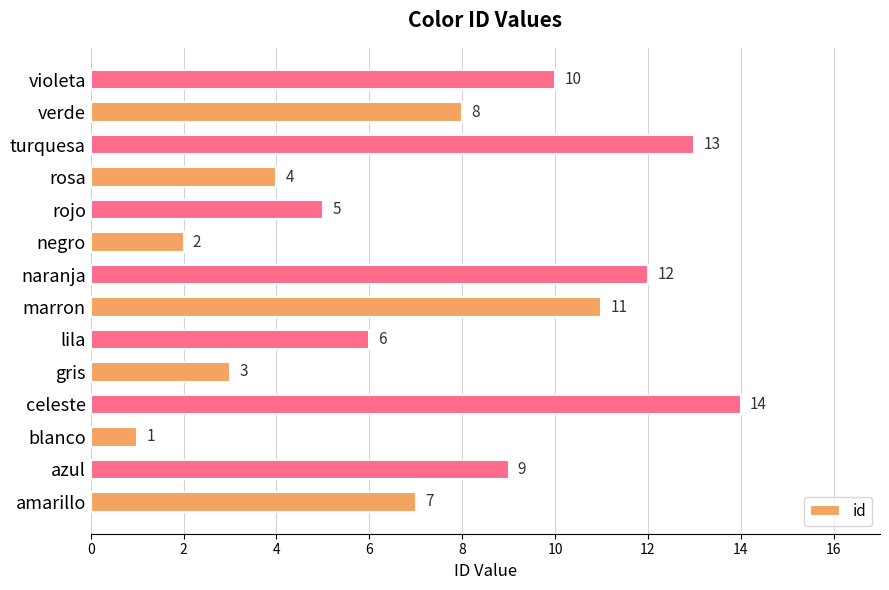

Reading bottom to top, transcribe all the data shown in this chart.

amarillo=7	azul=9	blanco=1	celeste=14	gris=3	lila=6	marron=11	naranja=12	negro=2	rojo=5	rosa=4	turquesa=13	verde=8	violeta=10